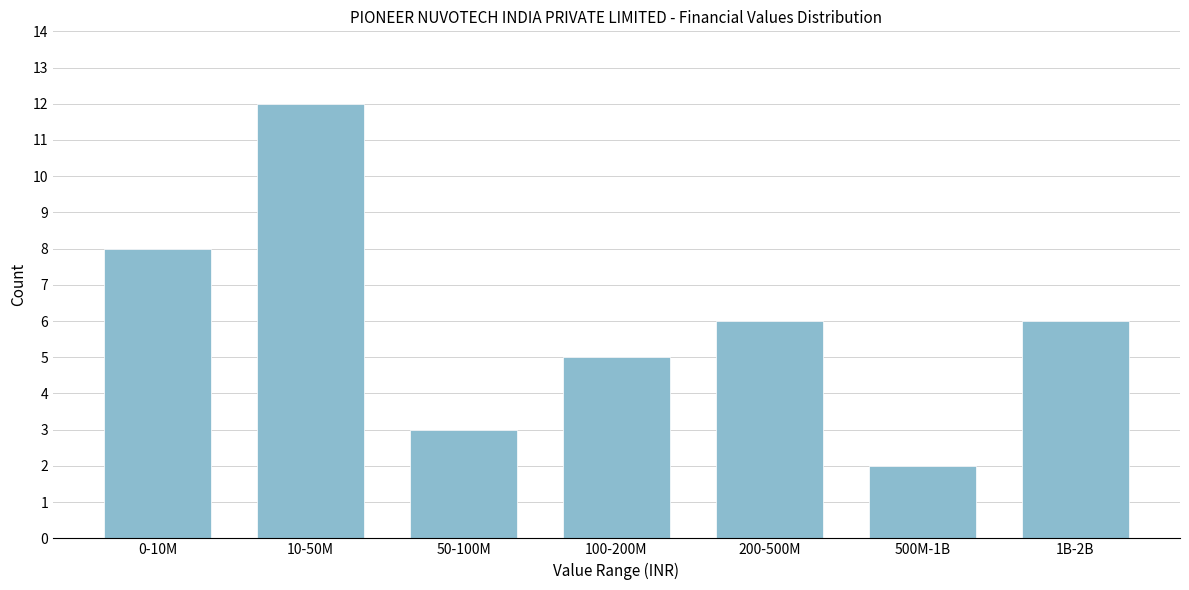

Reading left to right, transcribe all the data shown in this chart.

8	12	3	5	6	2	6